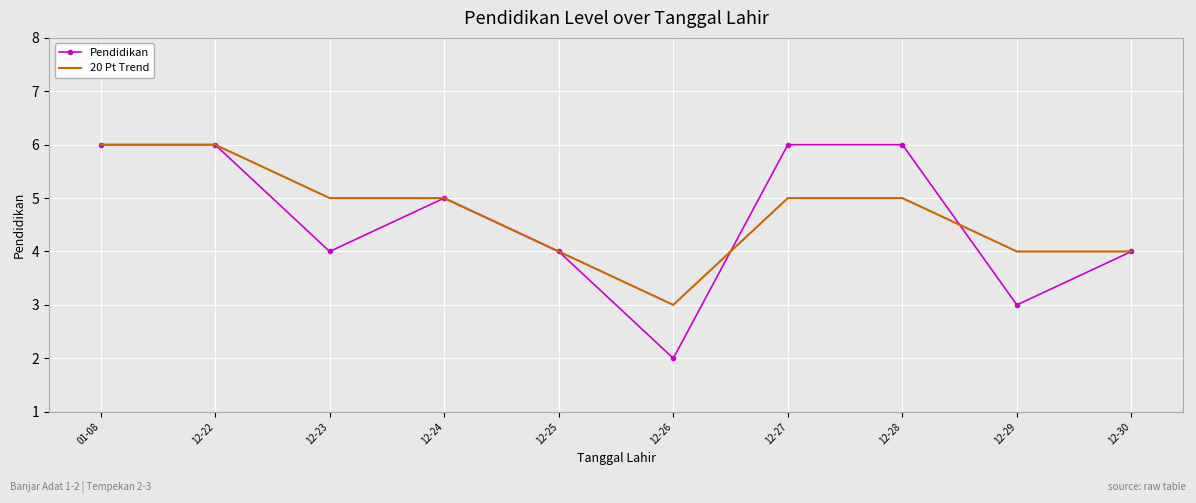

How many values in the Pendidikan series are below 5?

5